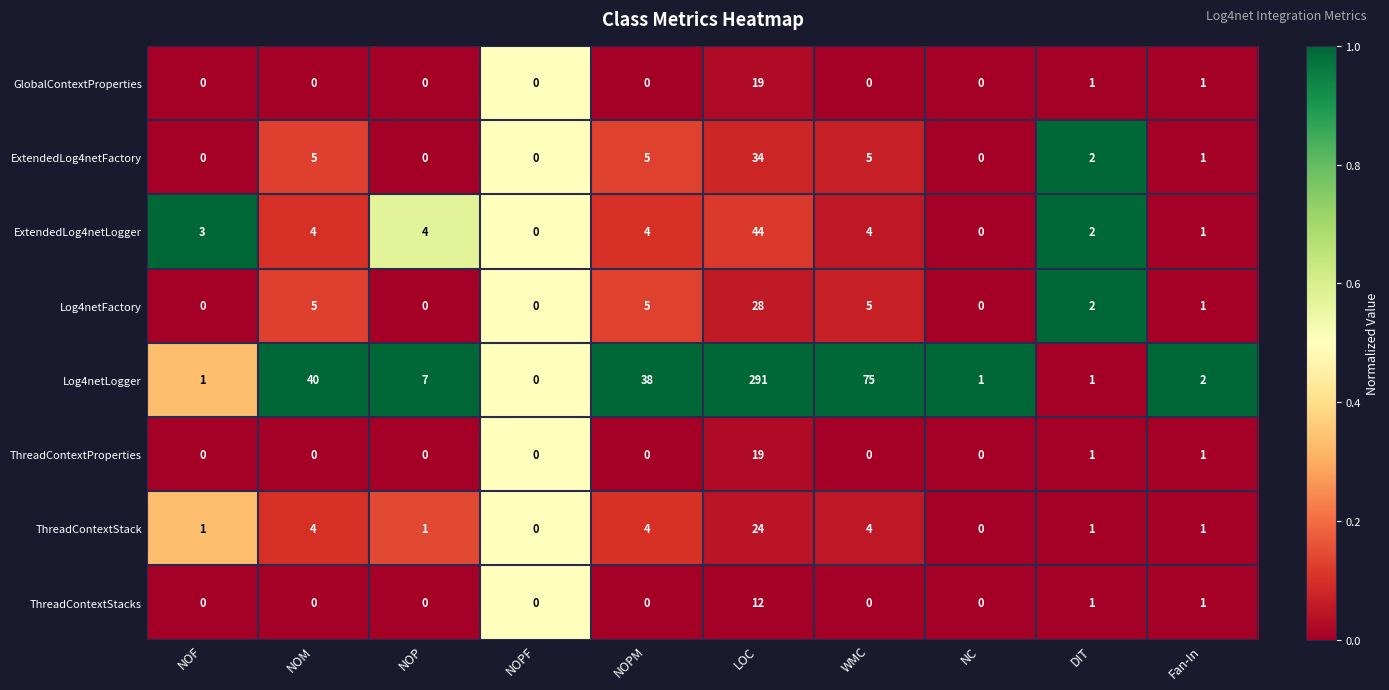

At which category is the sum across all series the highest?

LOC